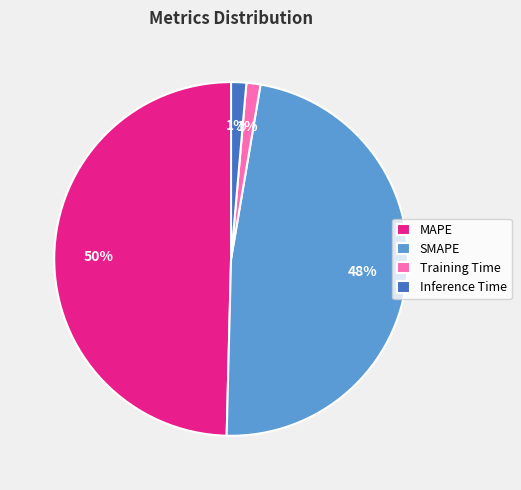

Which slice is the largest?

MAPE